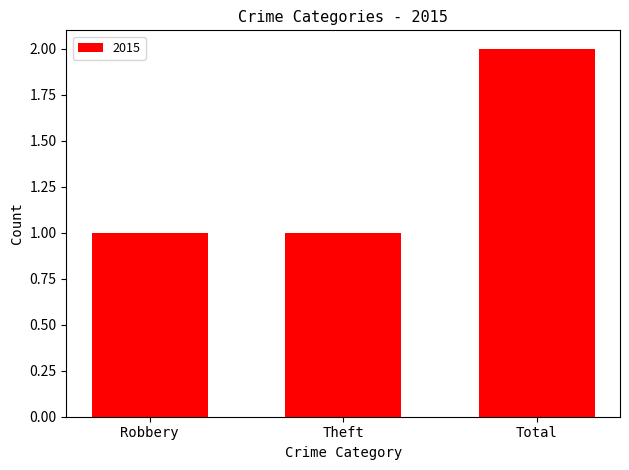

What is the ratio of the value at Total to the value at Theft?

2.0